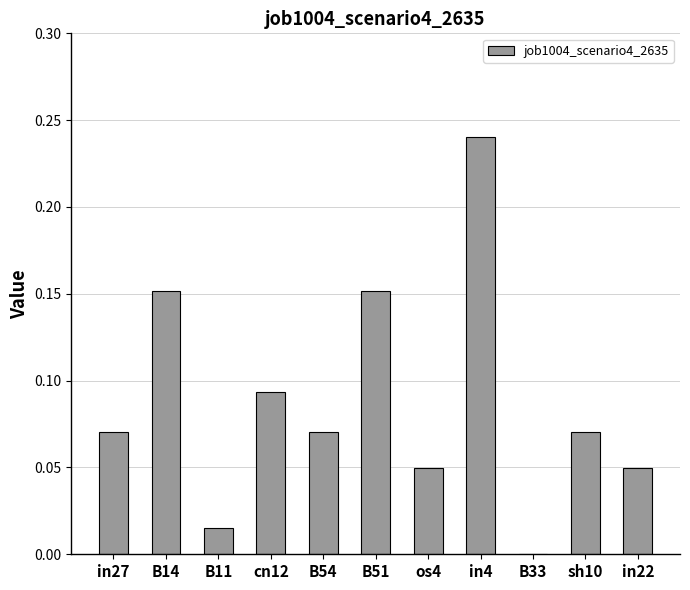

Which category has the highest value across all series?

in4